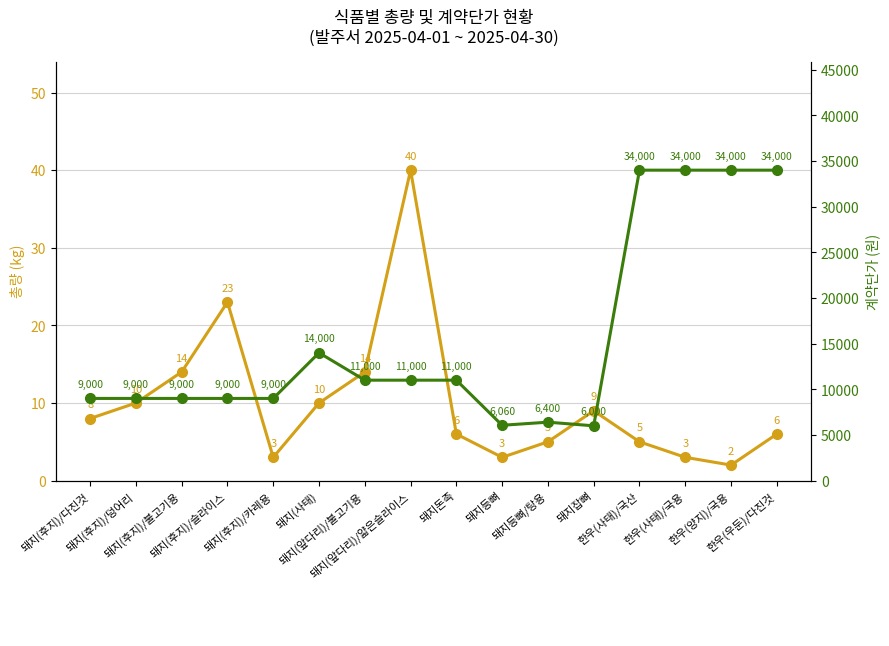

What position from the left is 돼지(후지)/카레용?

5